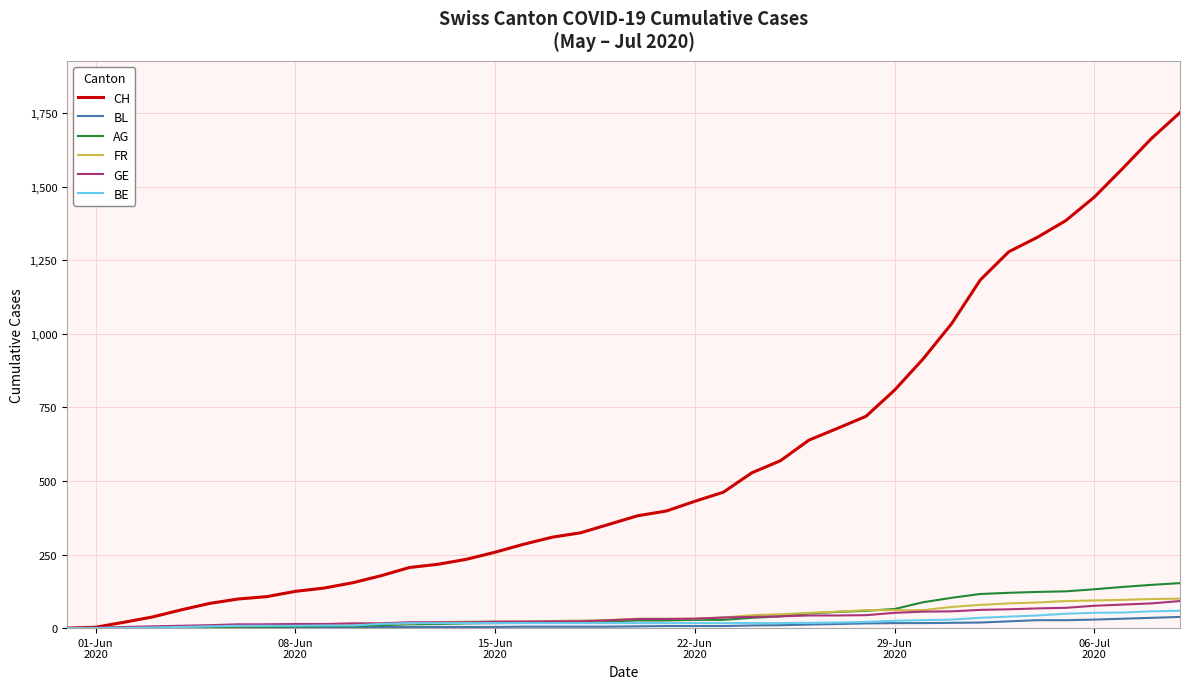

Which series has the largest total across all categories?

CH